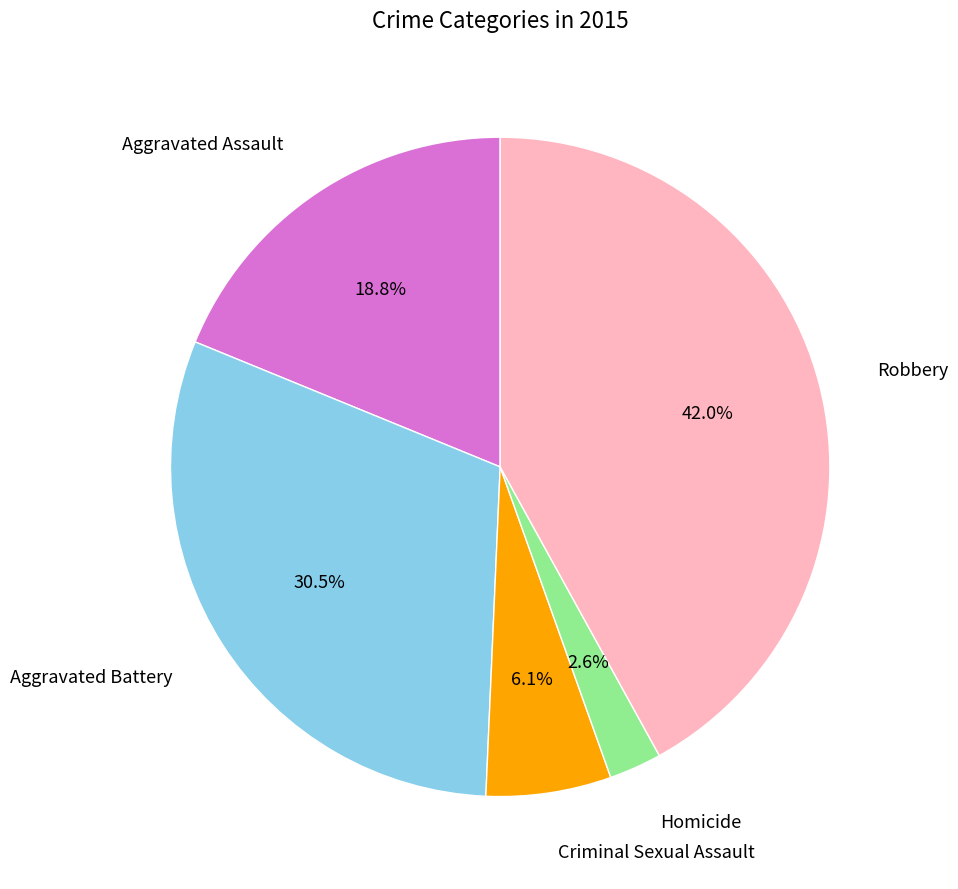

To the nearest percent, what is the average slice percentage?

20%